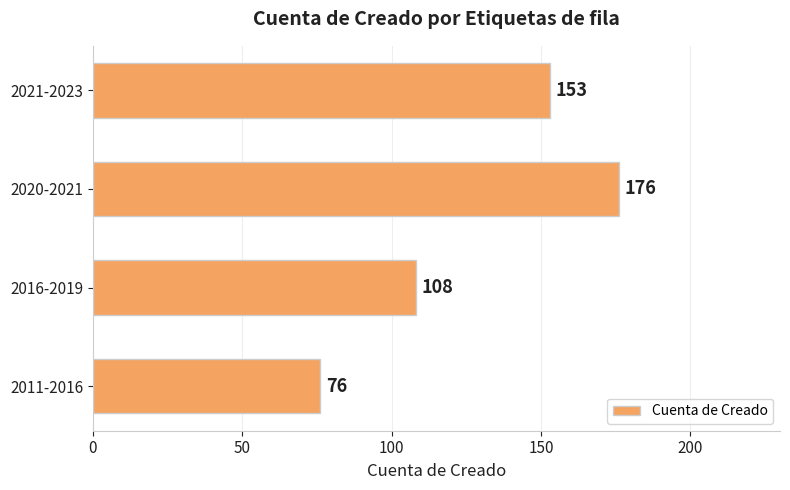

Which category has the highest value across all series?

2020-2021